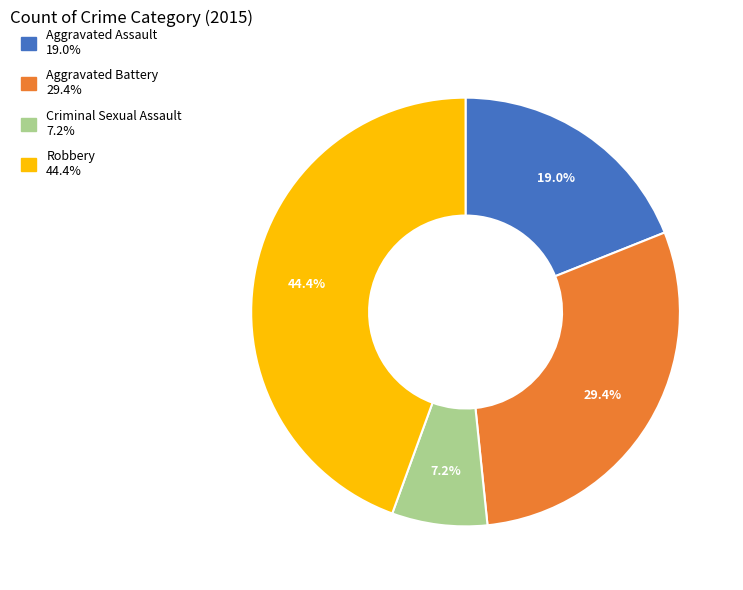

Which has a higher value, Aggravated Assault or Criminal Sexual Assault?

Aggravated Assault